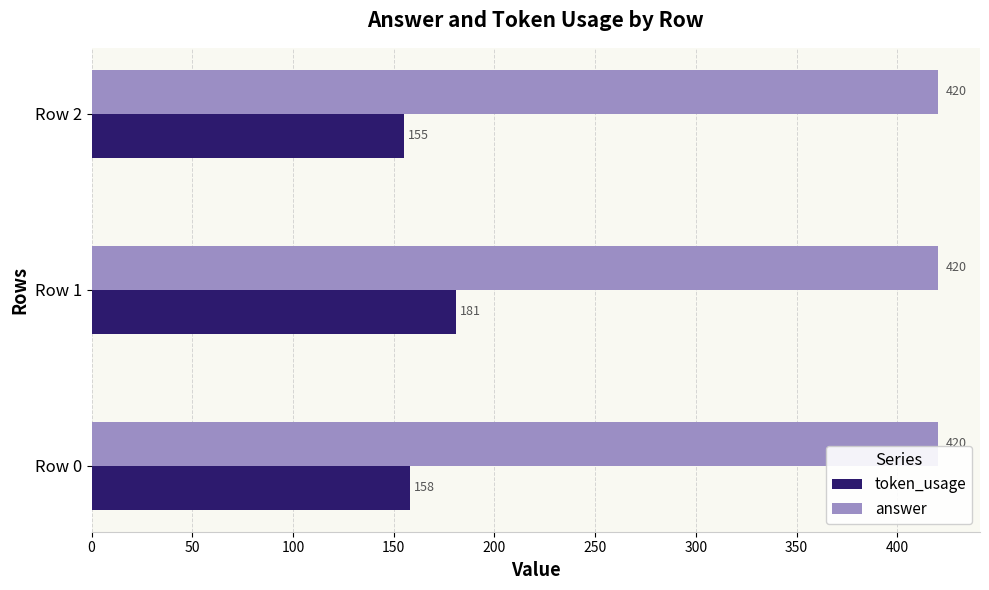

Which series changed the most between Row 0 and Row 2?

token_usage